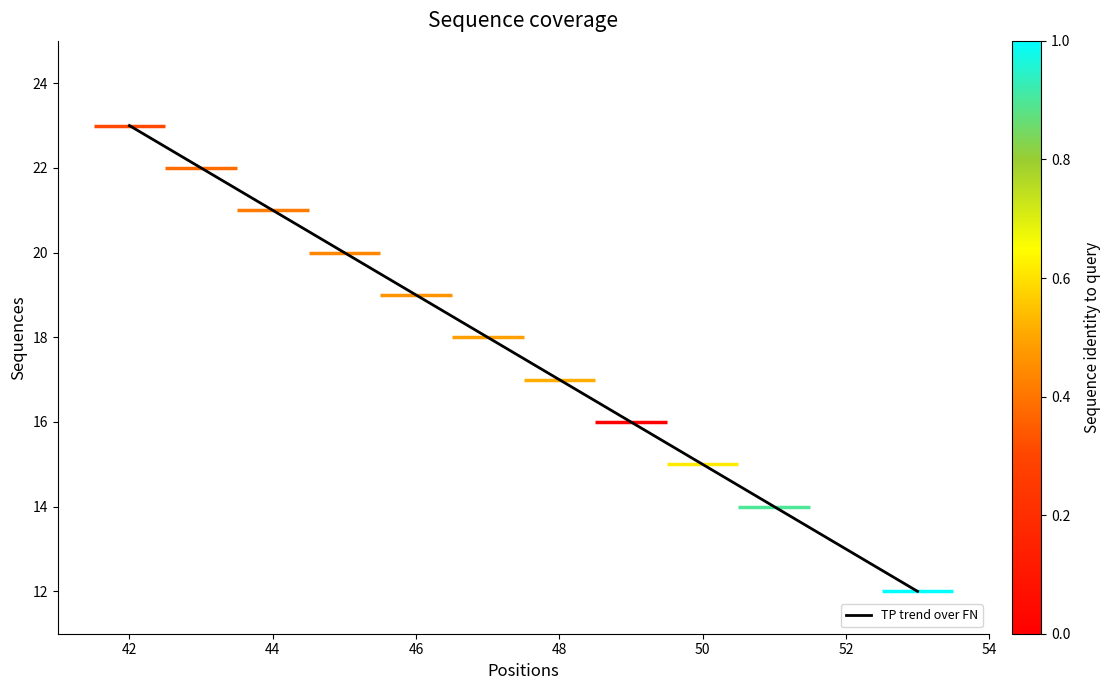

How many values are below 17?

20